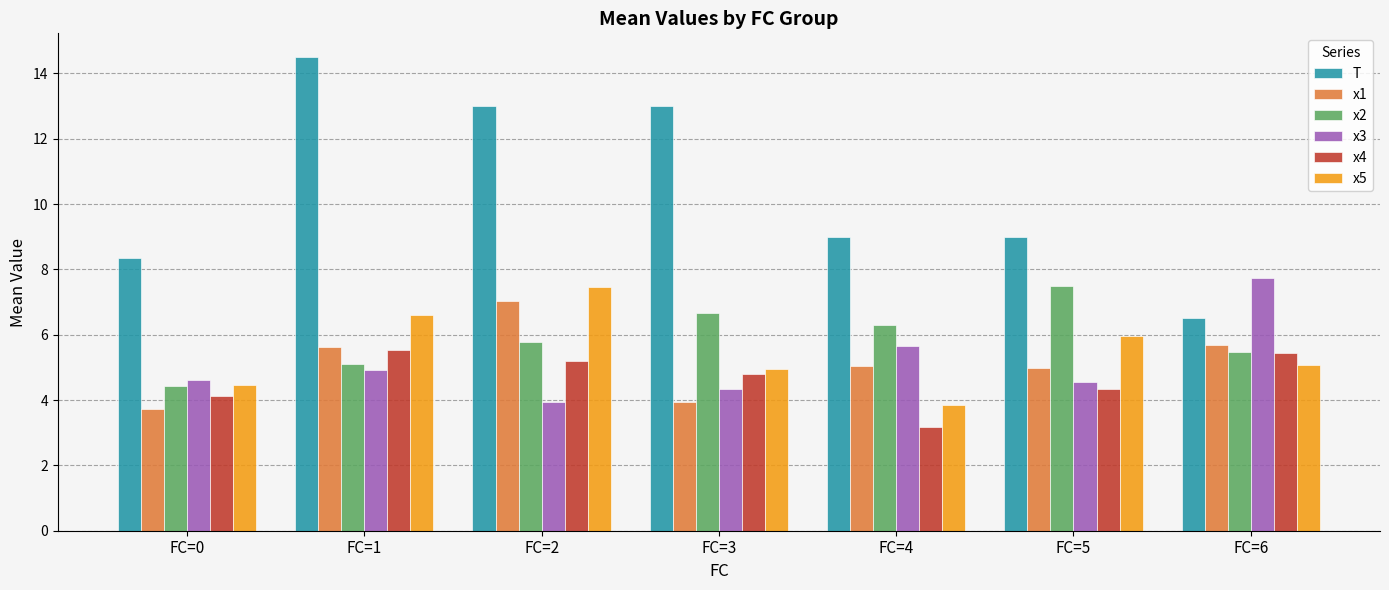

What is the spread (max minus min) of values at FC=0?

4.6